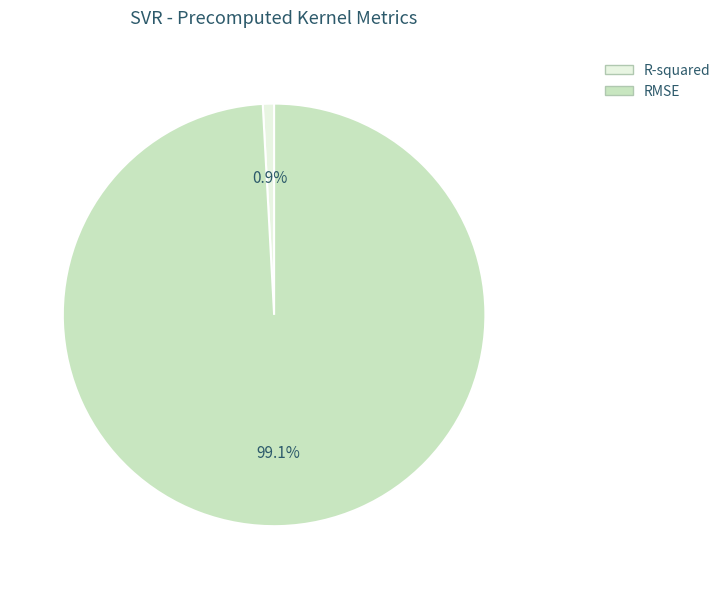

True or false: R-squared accounts for 1% of the total.

True